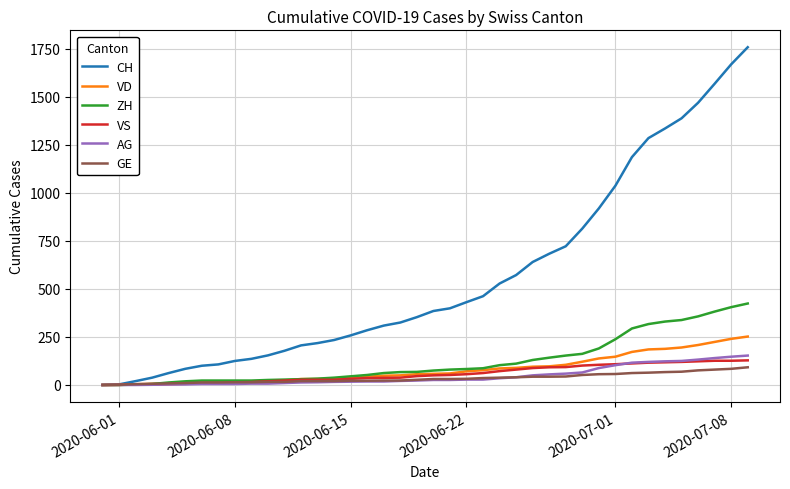

What is the maximum value for VD?

252